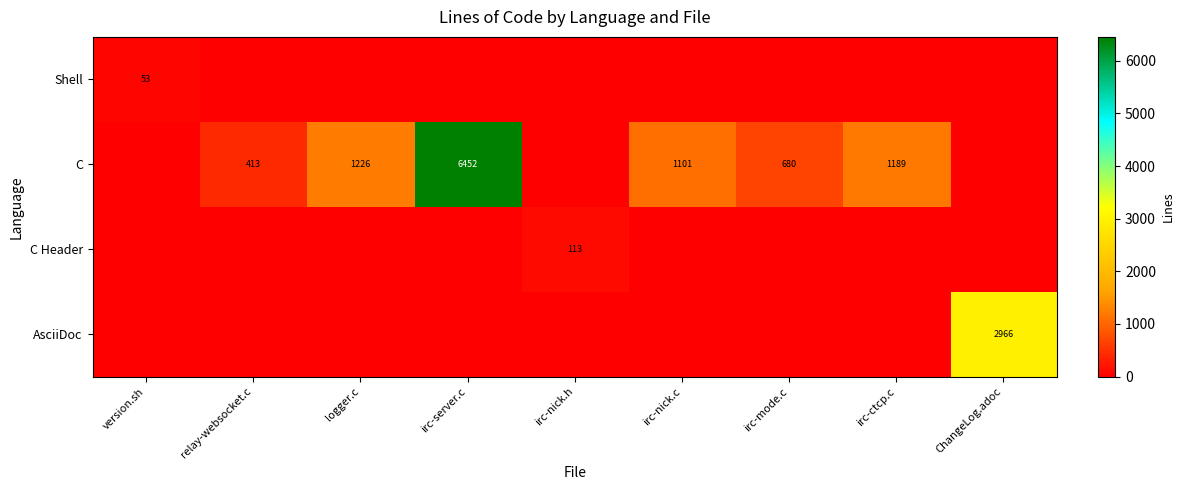

True or false: AsciiDoc has a value of 1500 at ChangeLog.adoc.

False